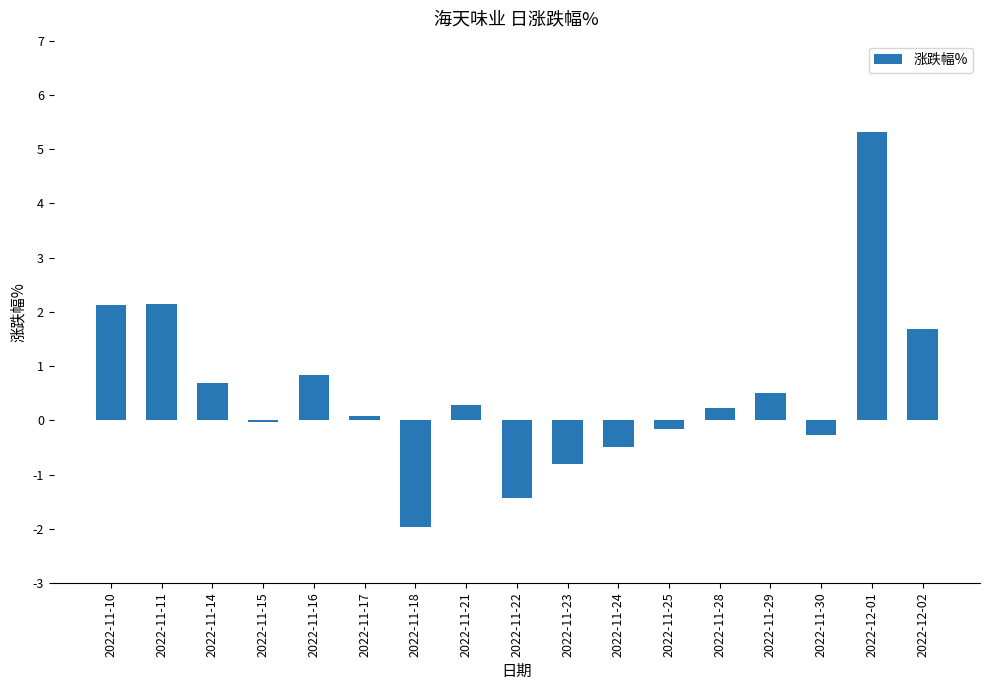

What is the minimum value shown in the chart?

-2.0